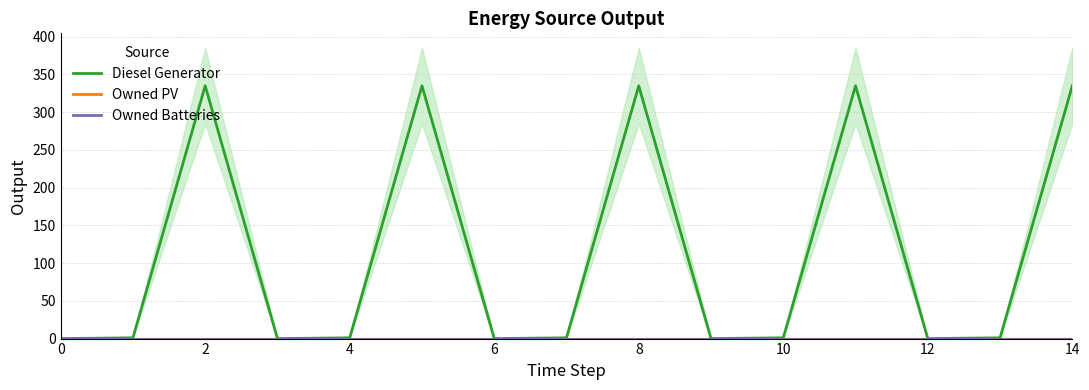

What is the difference between the highest and lowest values at 11?

335